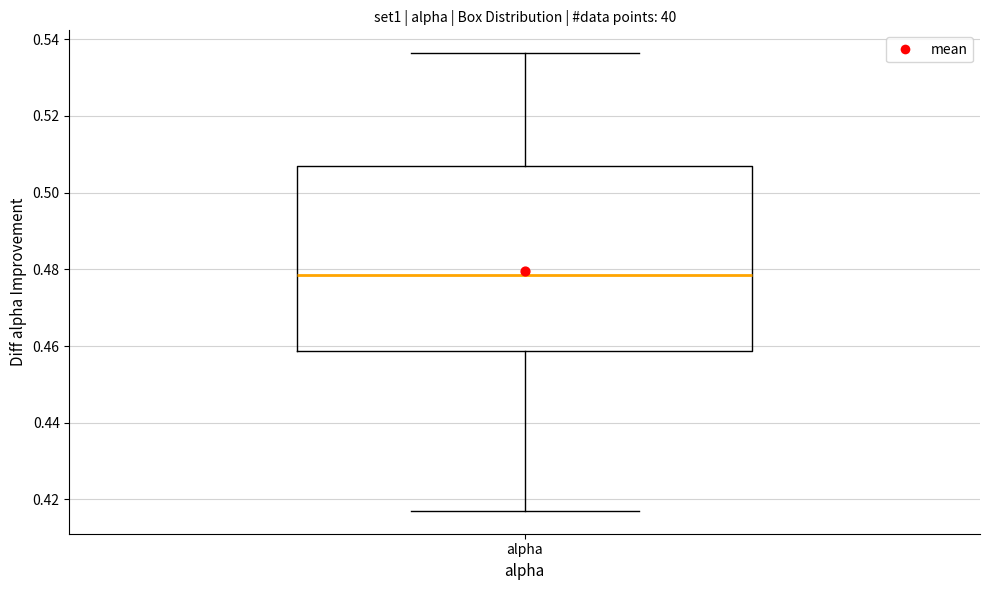

Where is the lower edge of the box for alpha on the y-axis? The values are not printed on the chart, so give them approximately, as read against the axis.

0.458